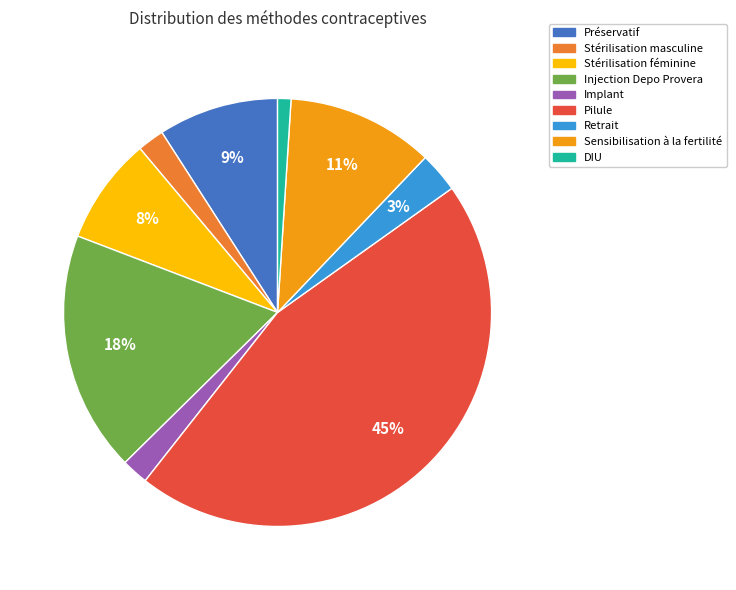

Do Retrait and Stérilisation masculine together represent more than half of the pie?

No